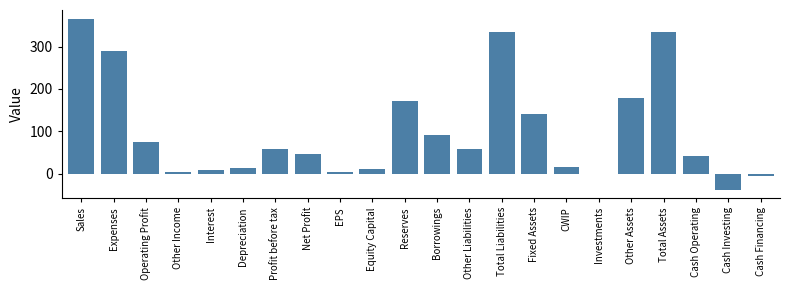

At which category does the chart reach its peak across all series?

Sales